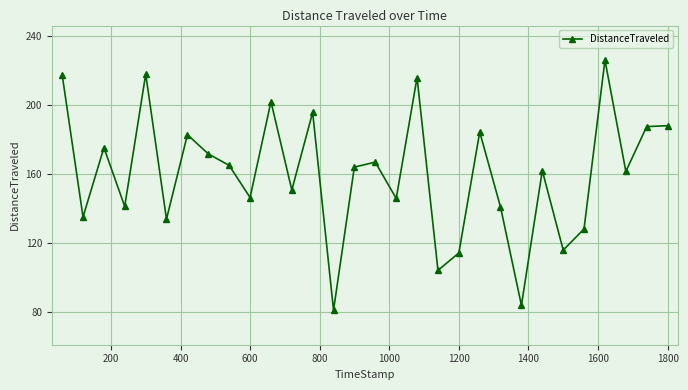

What is the average value?

160.0